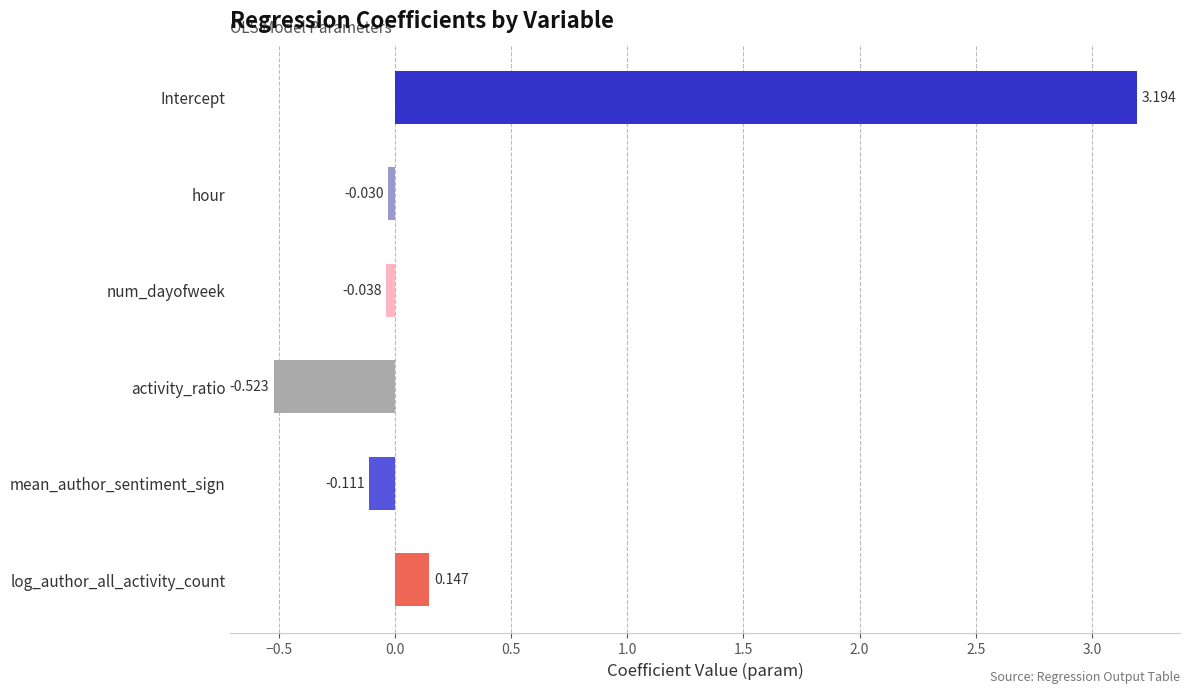

What is the sum of all values?

2.6